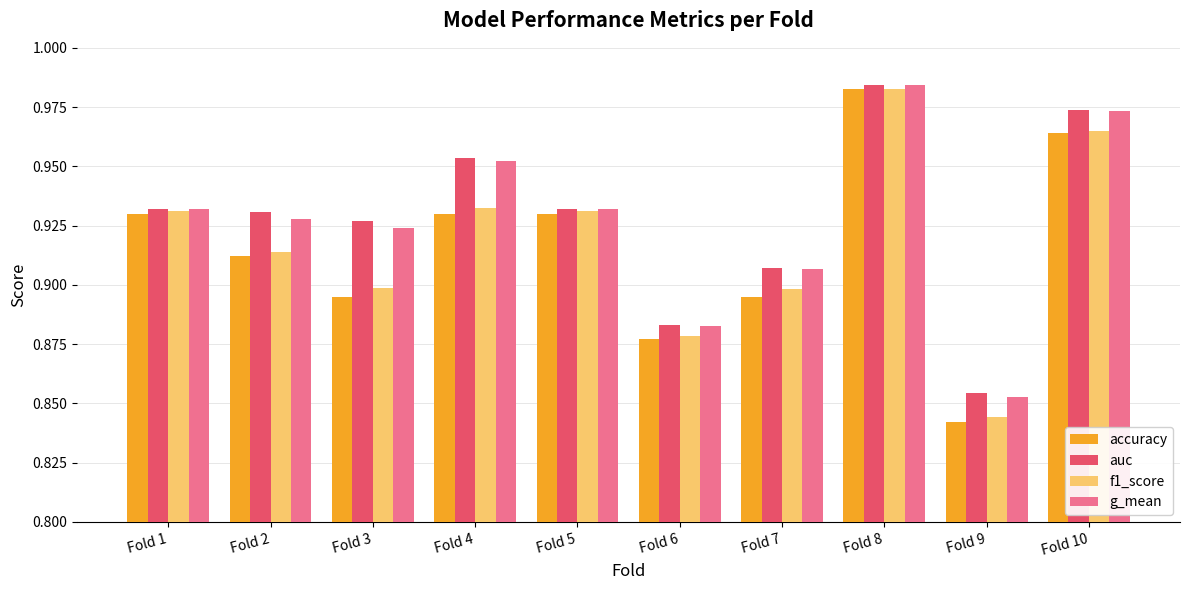

What are all the series names shown in the legend?

accuracy, auc, f1_score, g_mean